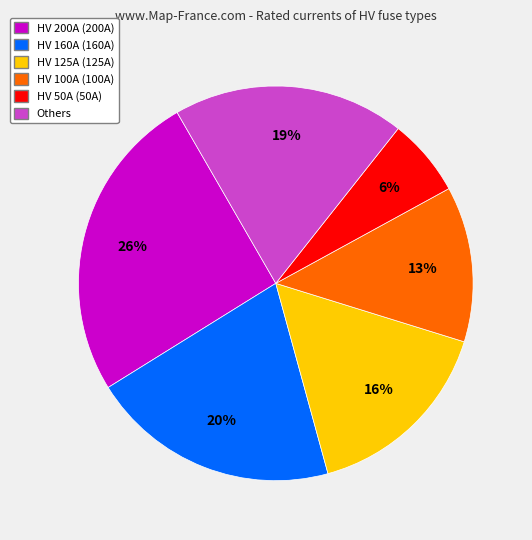

To the nearest percent, what is the average slice percentage?

17%